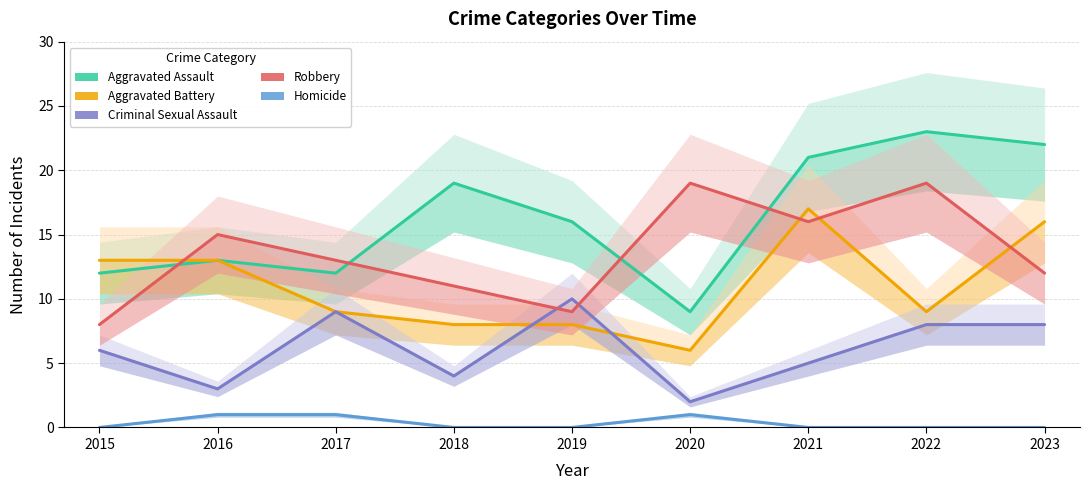

The value of Homicide at 2020 is 1. True or false?

True